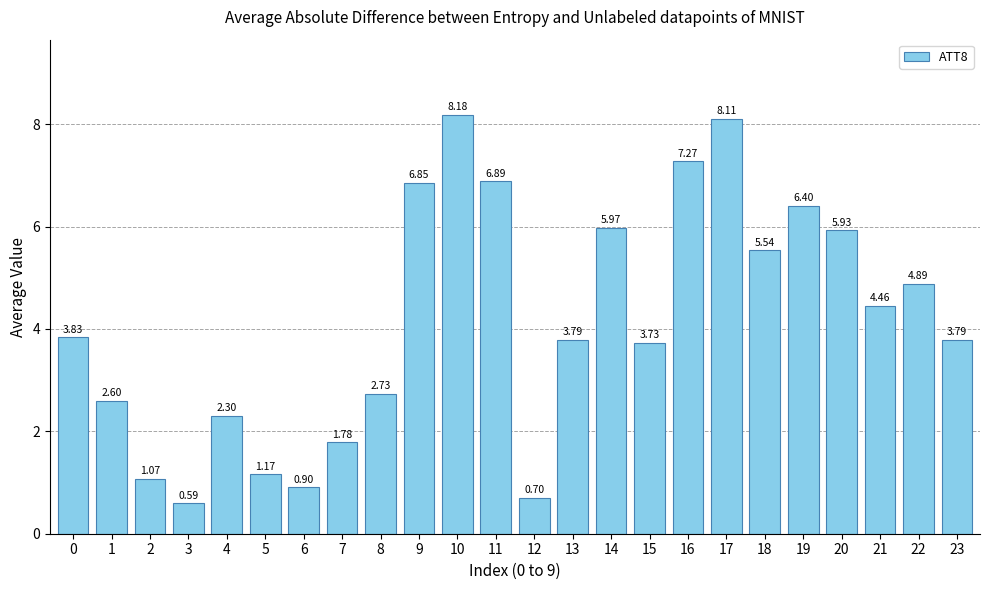

Is it true that the value at 13 is 3.8?

True